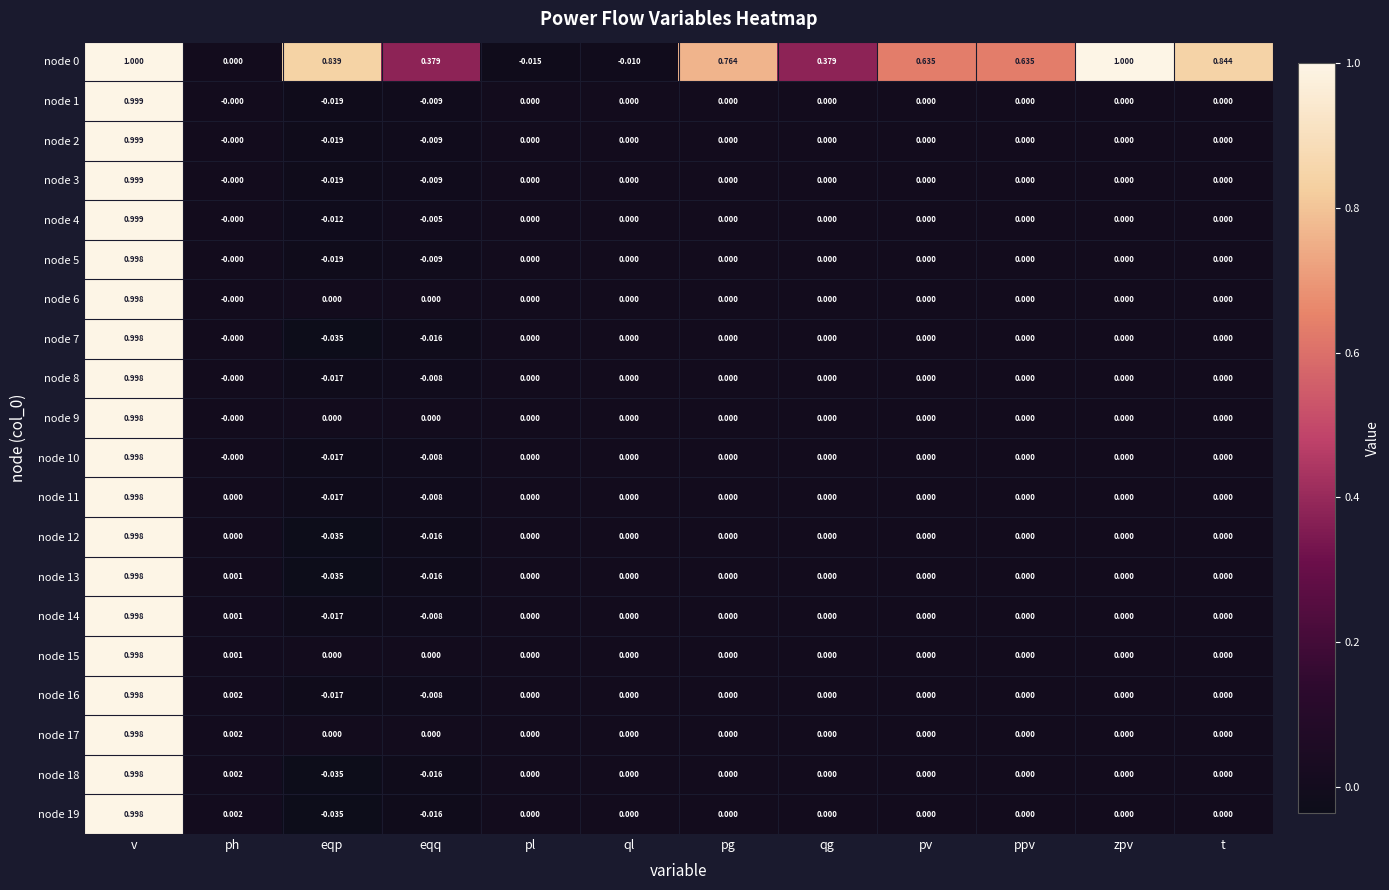

How many values in node 18 are below zero?

2